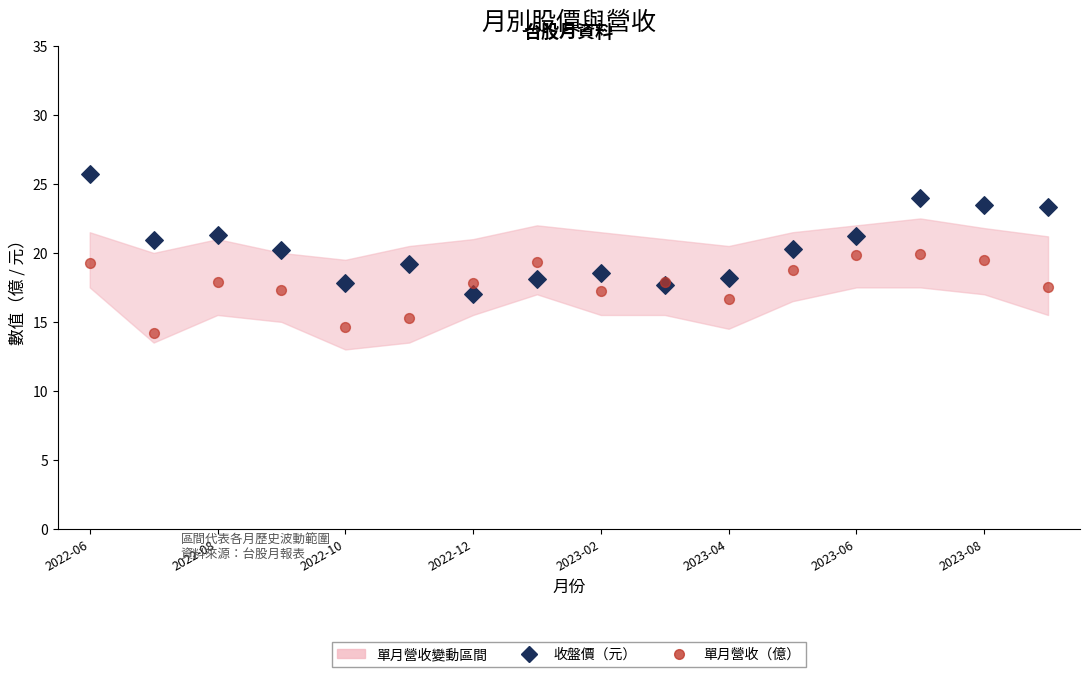

Which series has the largest Y range (max minus min)?

收盤價（元）